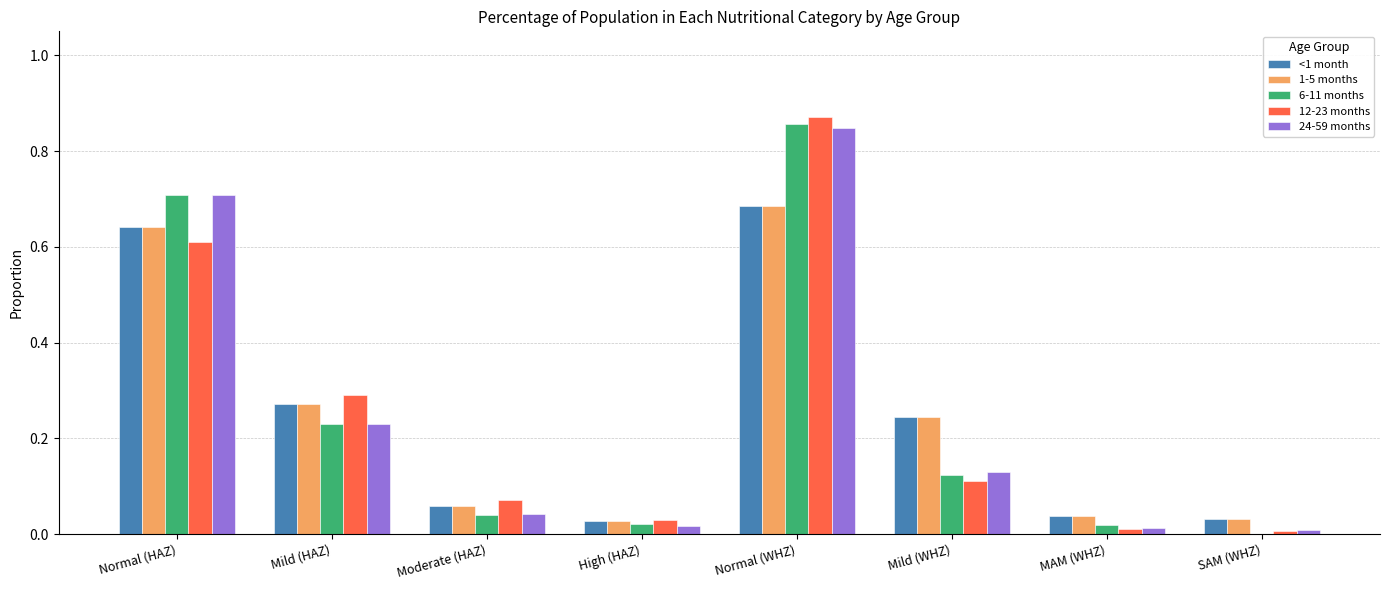

Are the bars horizontal?

No